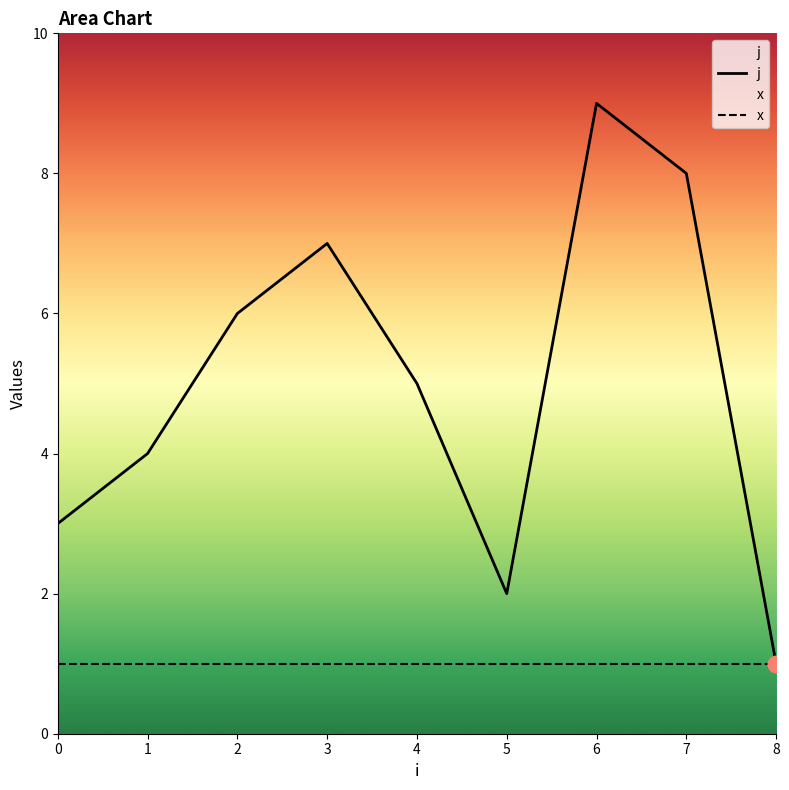

True or false: x and j intersect in this chart.

False